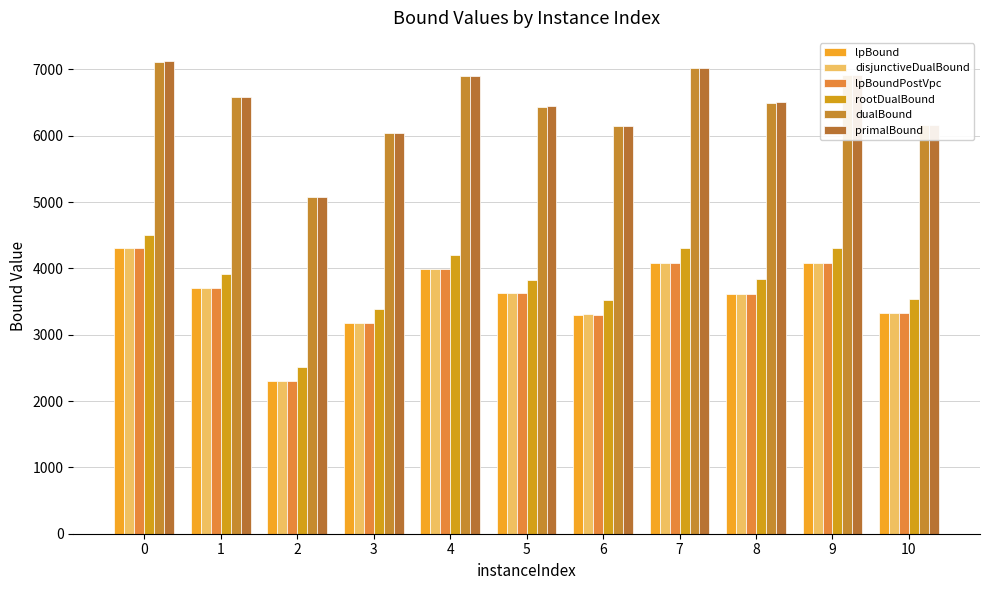

What are all the series names shown in the legend?

lpBound, disjunctiveDualBound, lpBoundPostVpc, rootDualBound, dualBound, primalBound